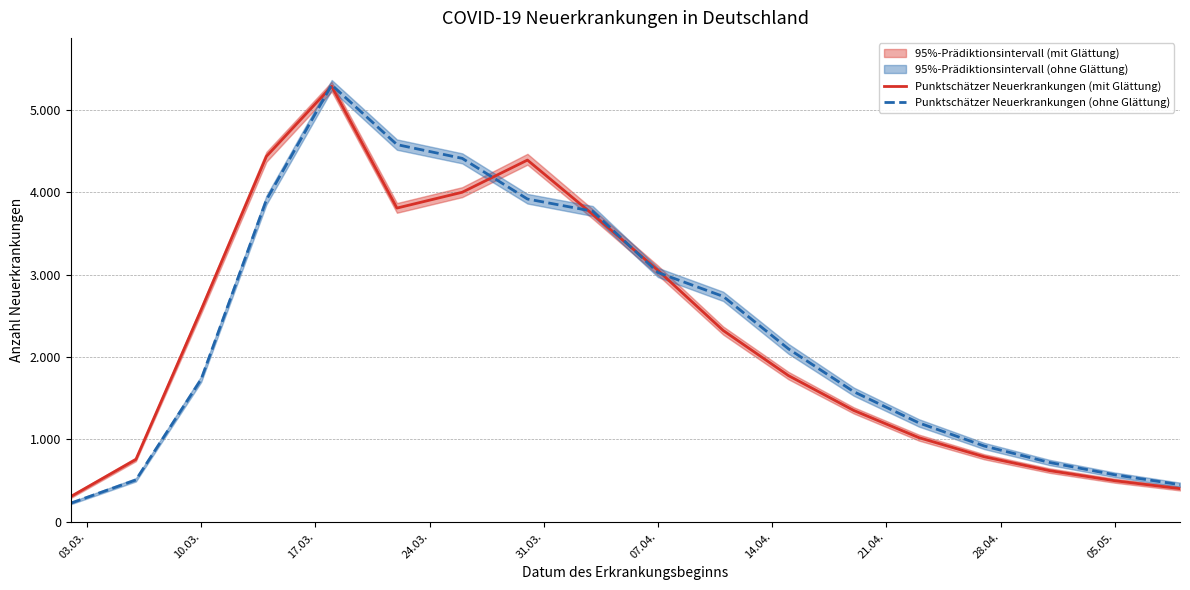

What is the value of the Punktschätzer Neuerkrankungen (ohne Glättung) point at the 2nd from the left?

508